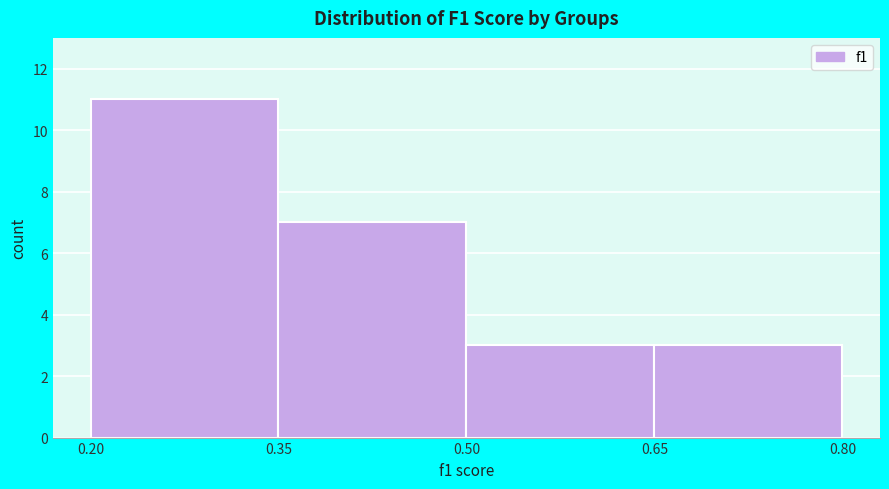

Over which range of the x-axis is the bar tallest?

0.20 to 0.35